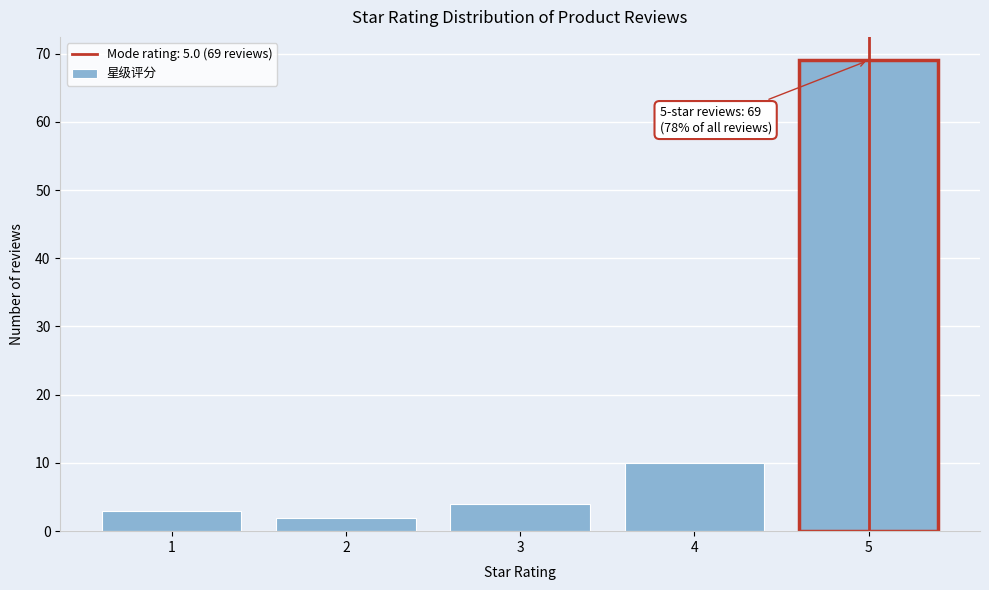

Which range on the x-axis has the tallest bar?

4.5 to 5.5